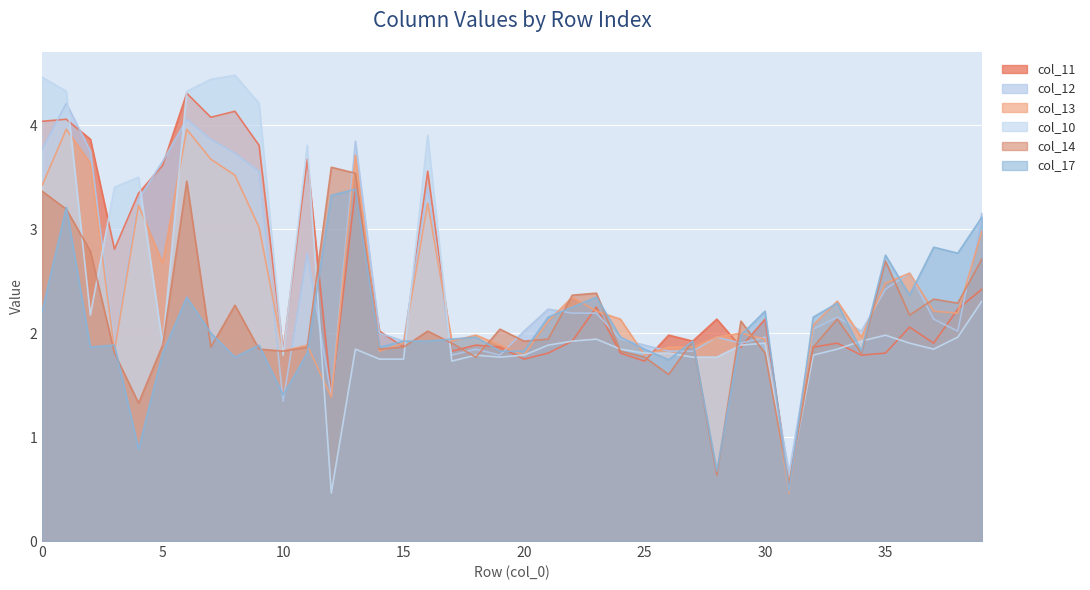

How many intersections are there between col_12 and col_13?

12